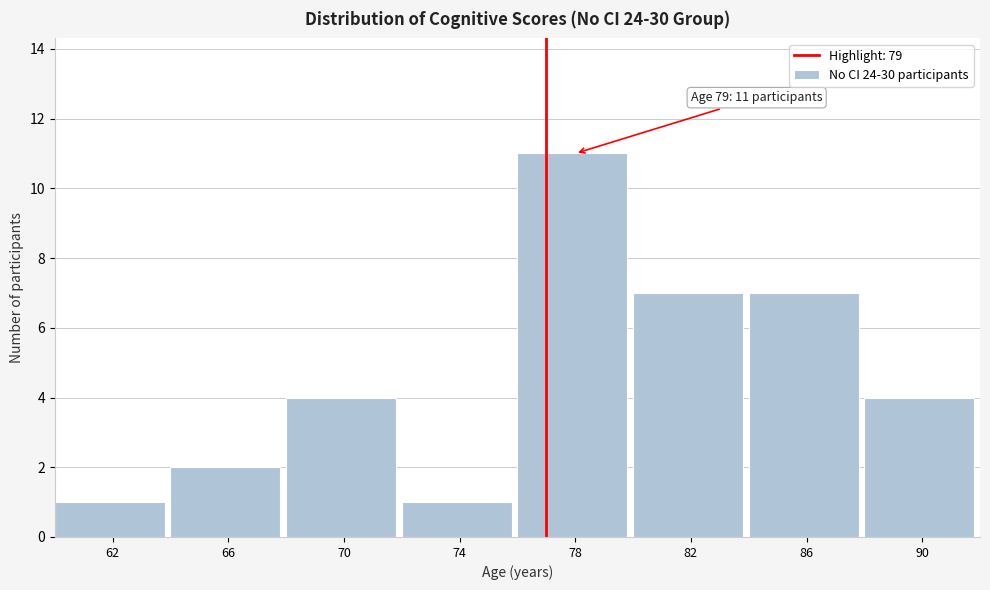

Reading left to right, what are all the values shown in this chart?

62=1	66=2	70=4	74=1	78=11	82=7	86=7	90=4